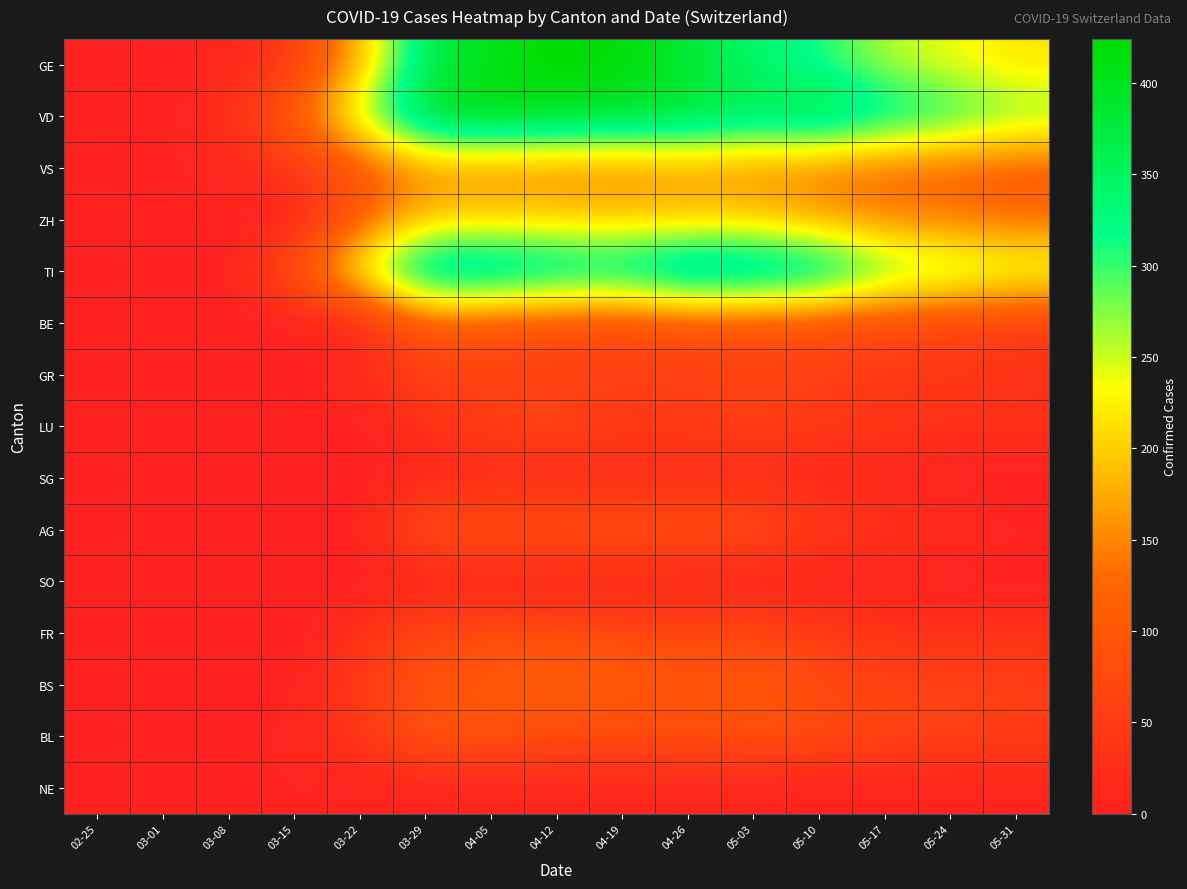

What is the maximum value shown in the chart?

424